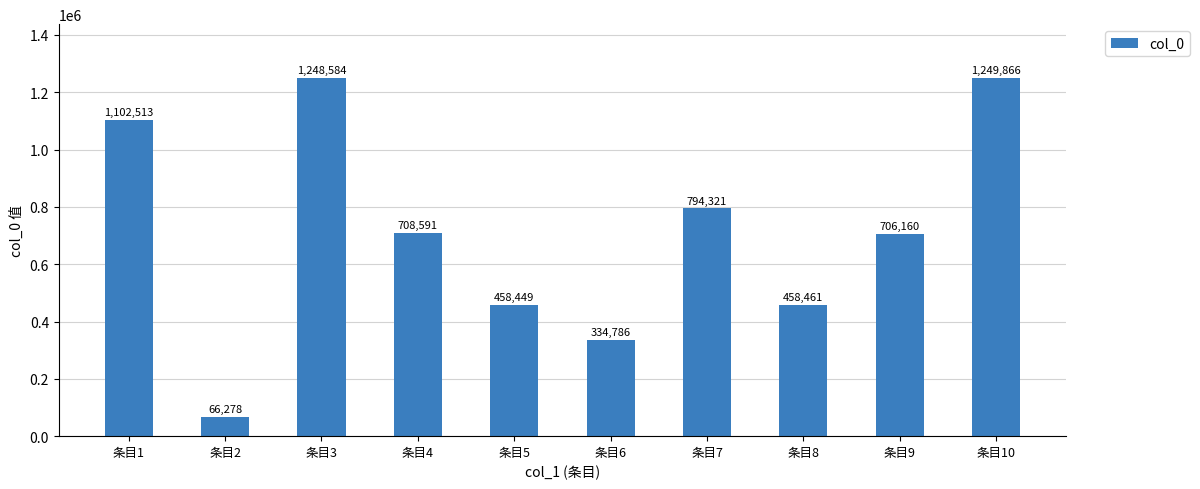

What is the change in value from 条目7 to 条目10?

+455545